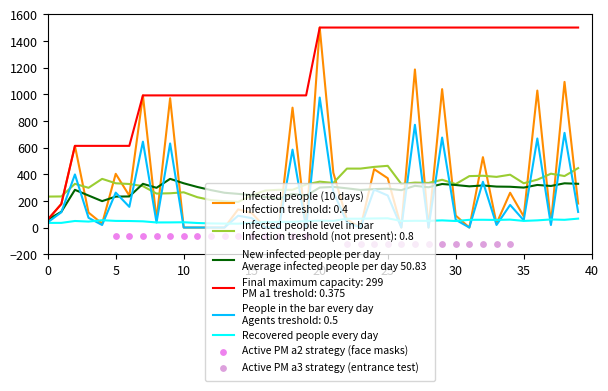

What is the change in value from 0 to 19?

+528.0